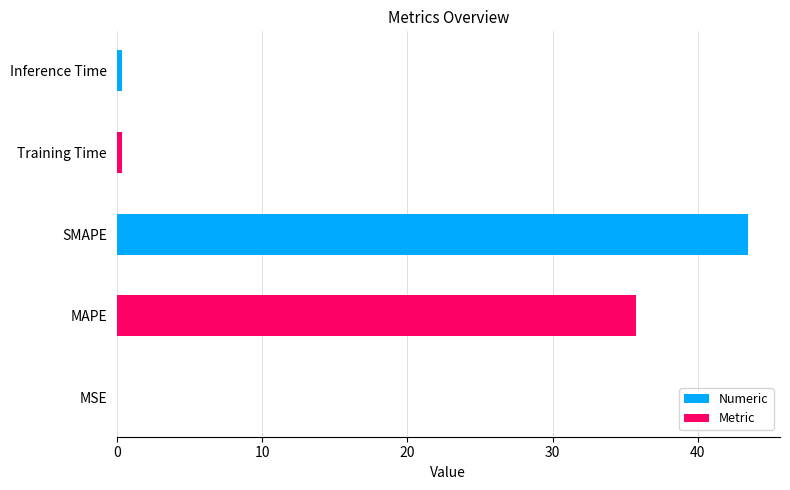

The chart shows a value of 53.8 at MAPE. True or false?

False